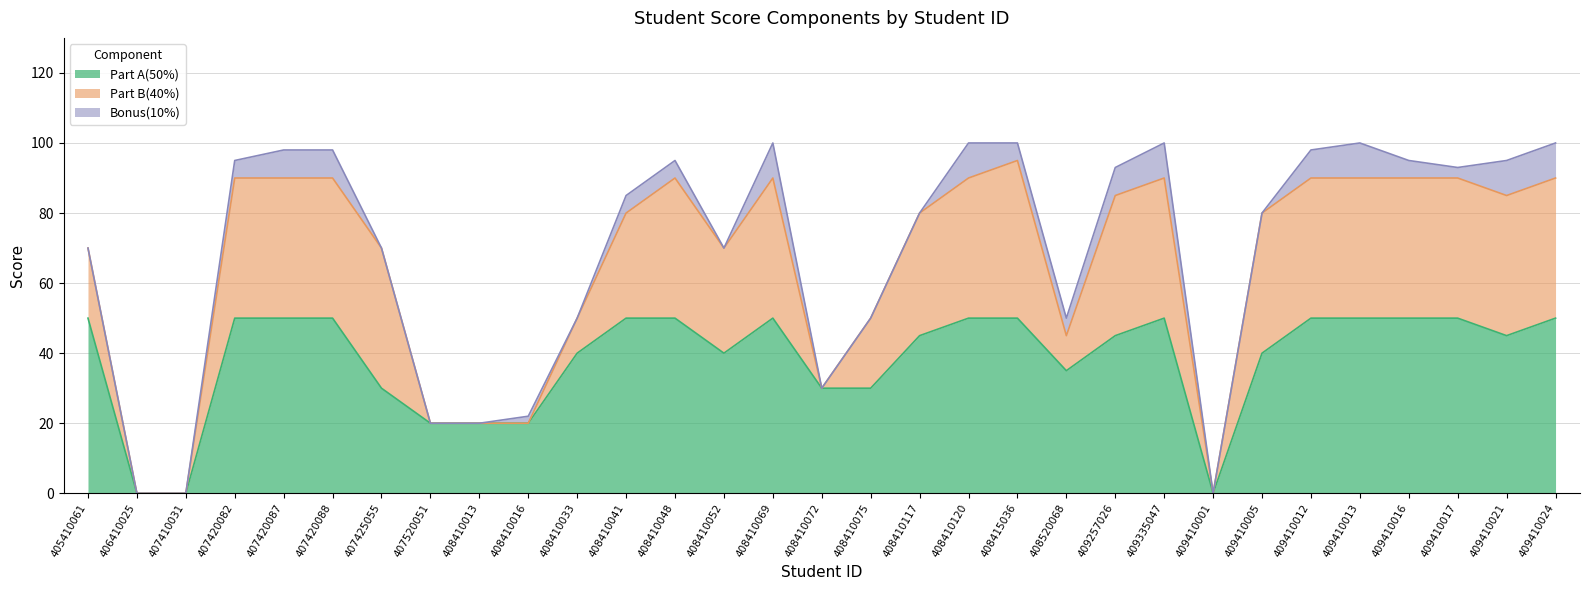

Which series has the largest total across all categories?

Part A(50%)